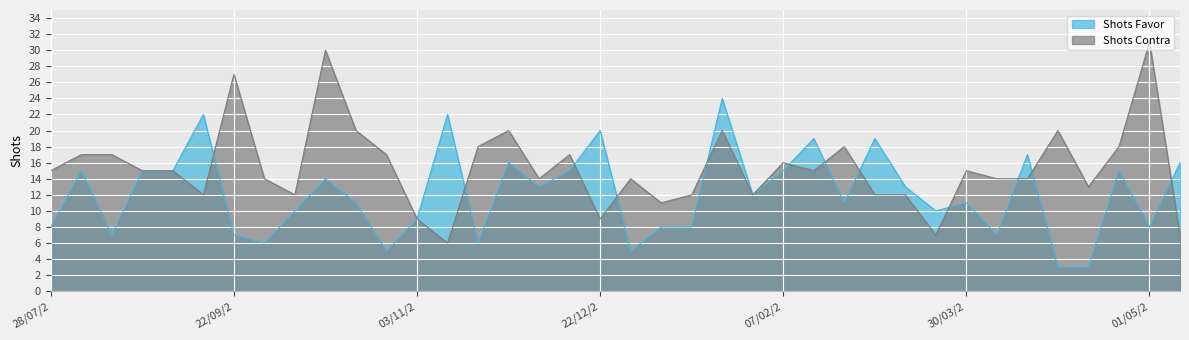

Which series has the largest total across all categories?

Shots Contra